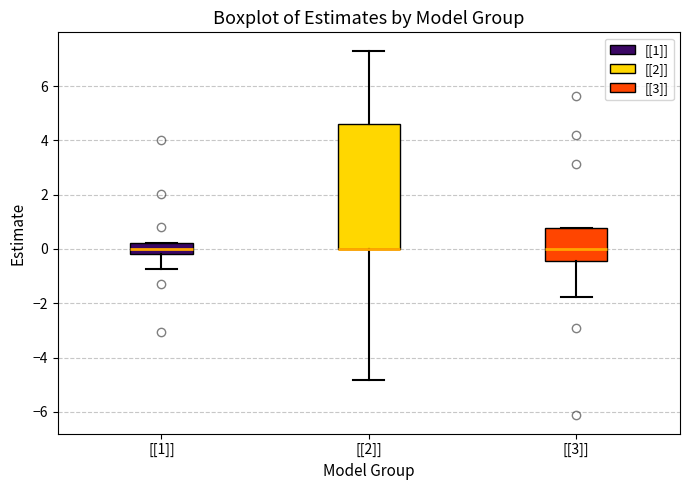

Comparing the boxes themselves (not the whiskers), which one is the tallest?

[[2]]